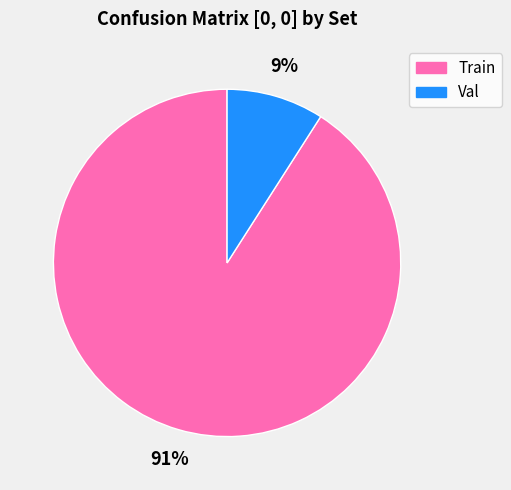

Does Val represent more than half of the total?

No